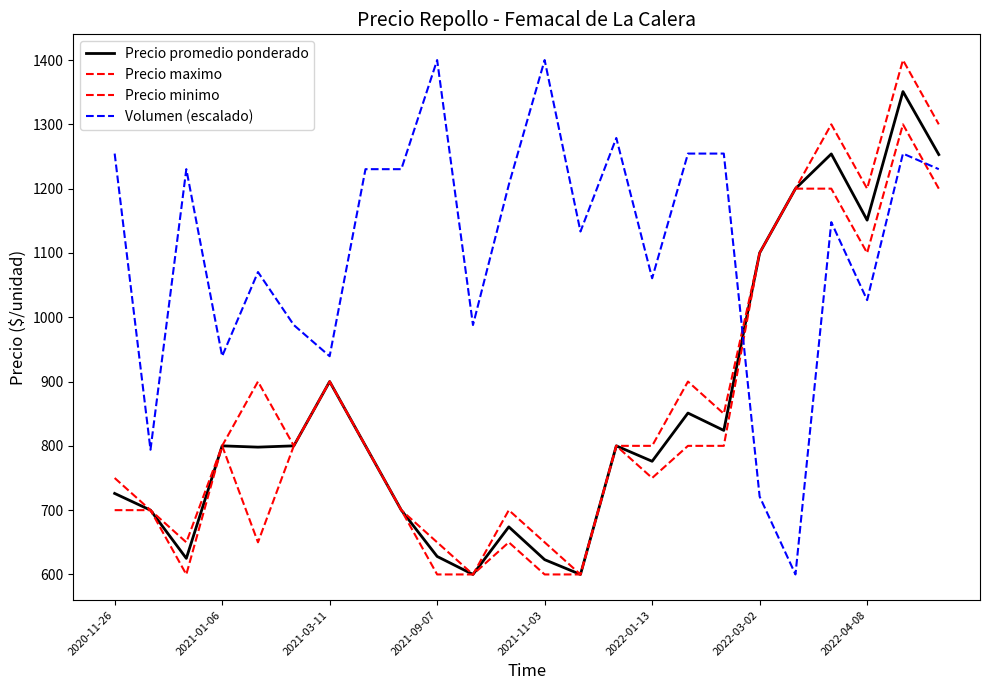

Does the chart display data point markers on the line(s)?

No